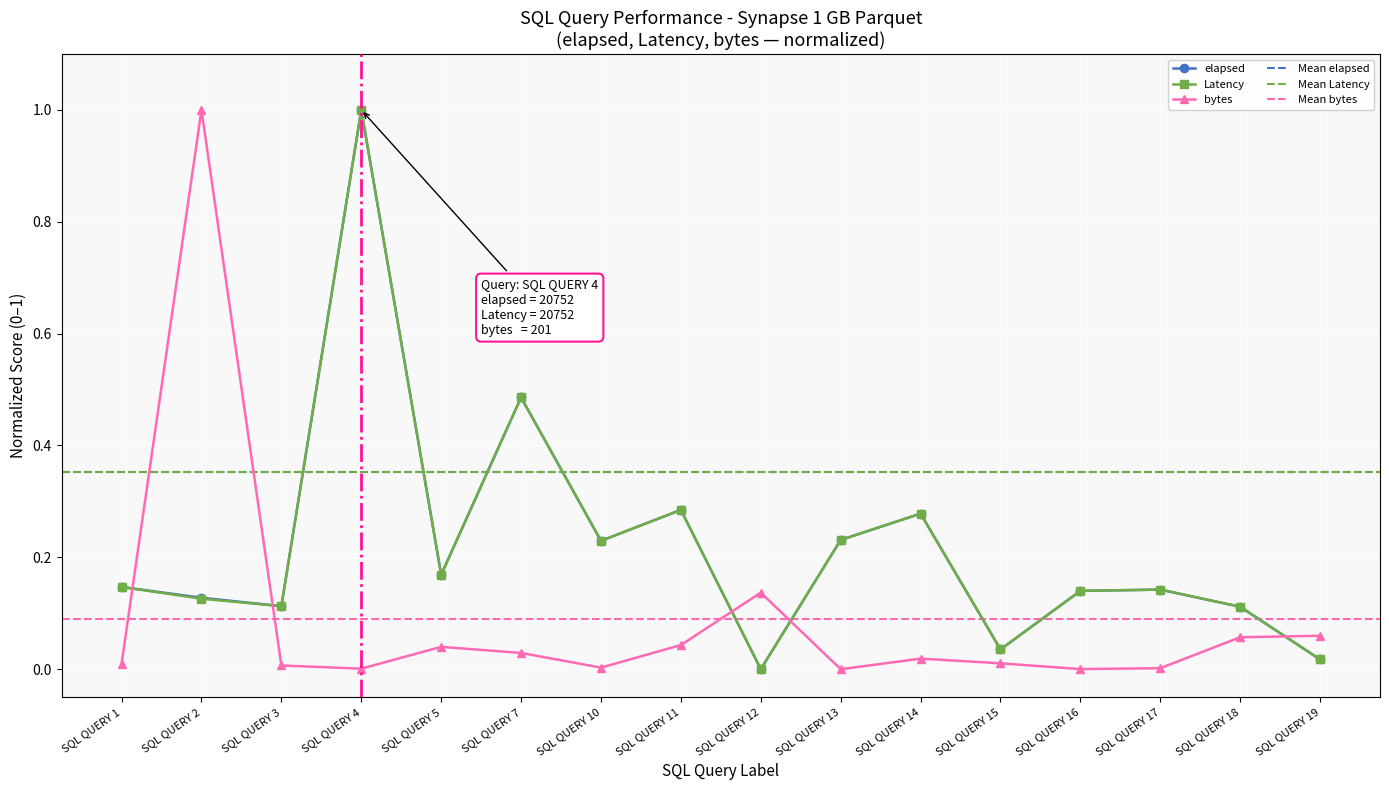

What is the total value across all series at SQL QUERY 15?

0.1